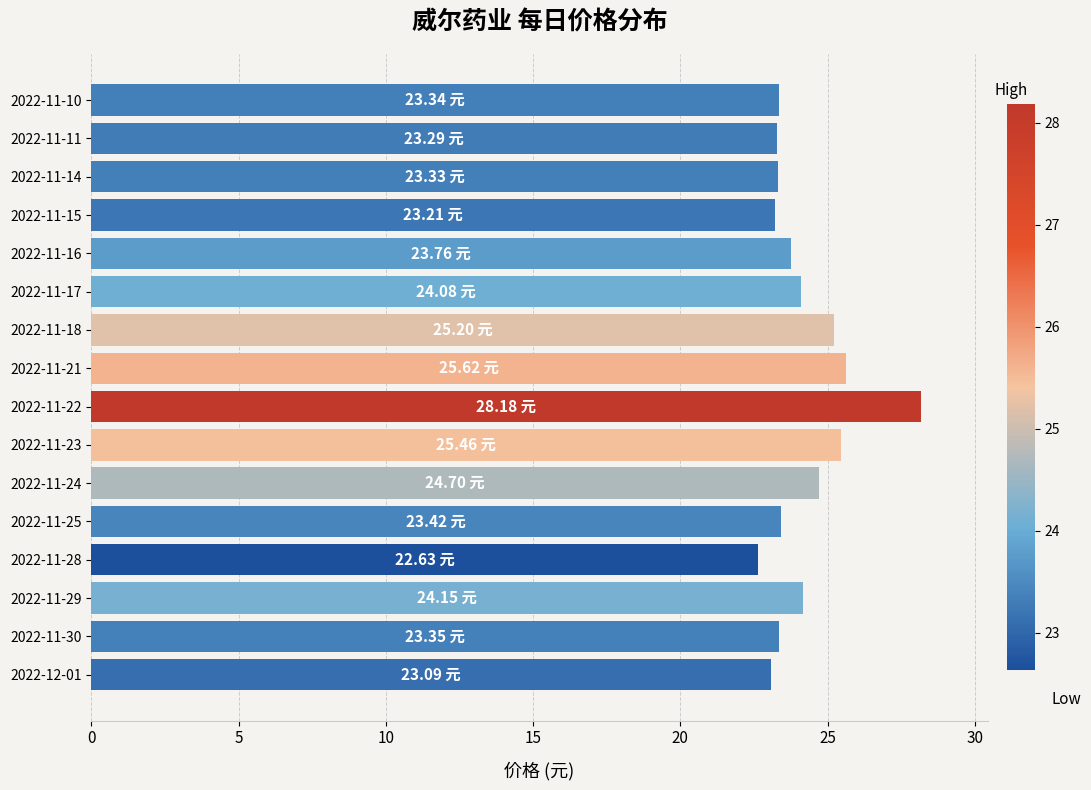

What is the sum of all values?

386.8